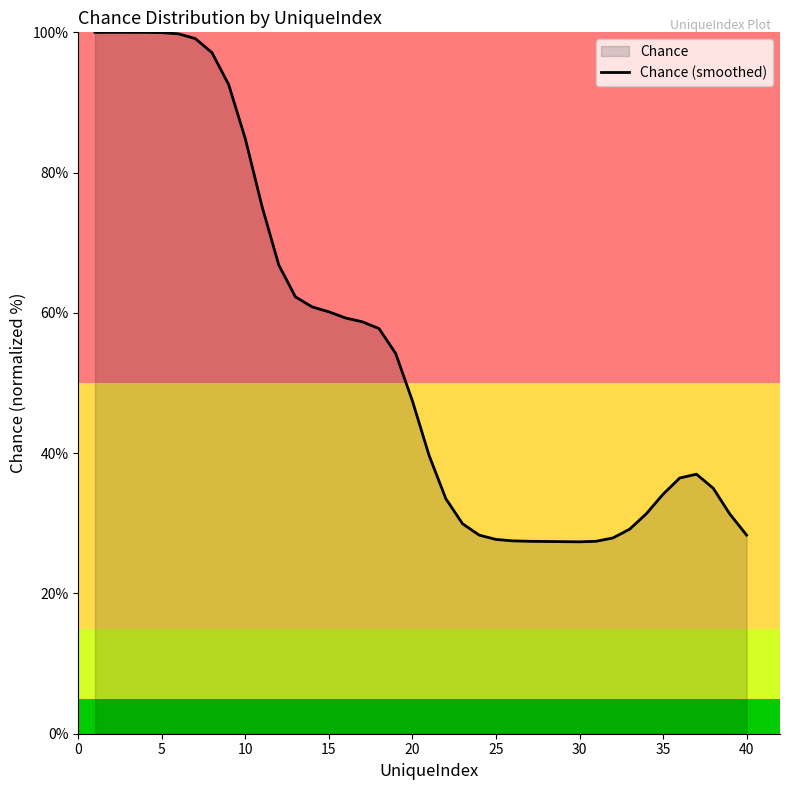

What value does the data have at 10?

84.8